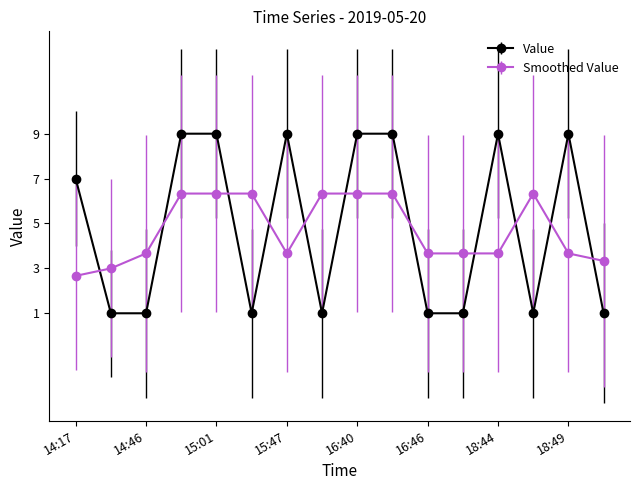

List the series in order of their peak value, lowest first.

Smoothed Value, Value